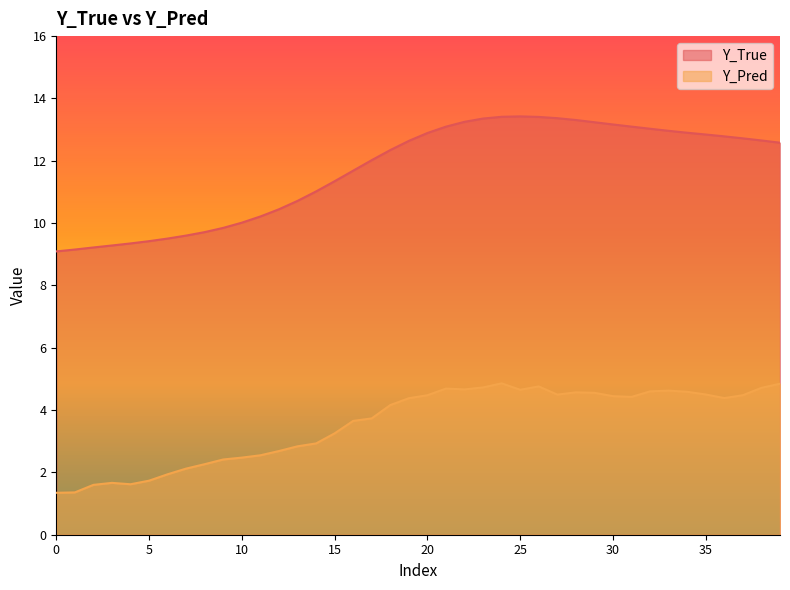

Which category has the highest value in the Y_Pred series?

24